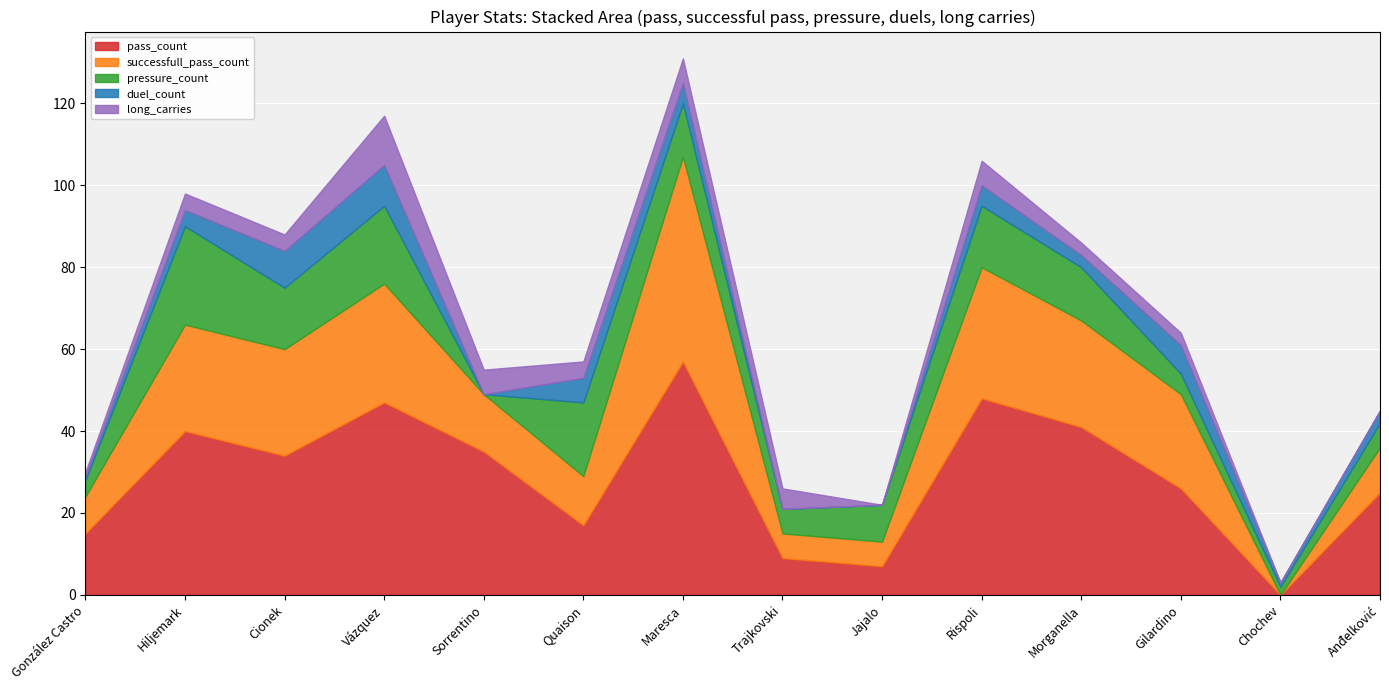

Which category has the lowest value across all series?

Chochev